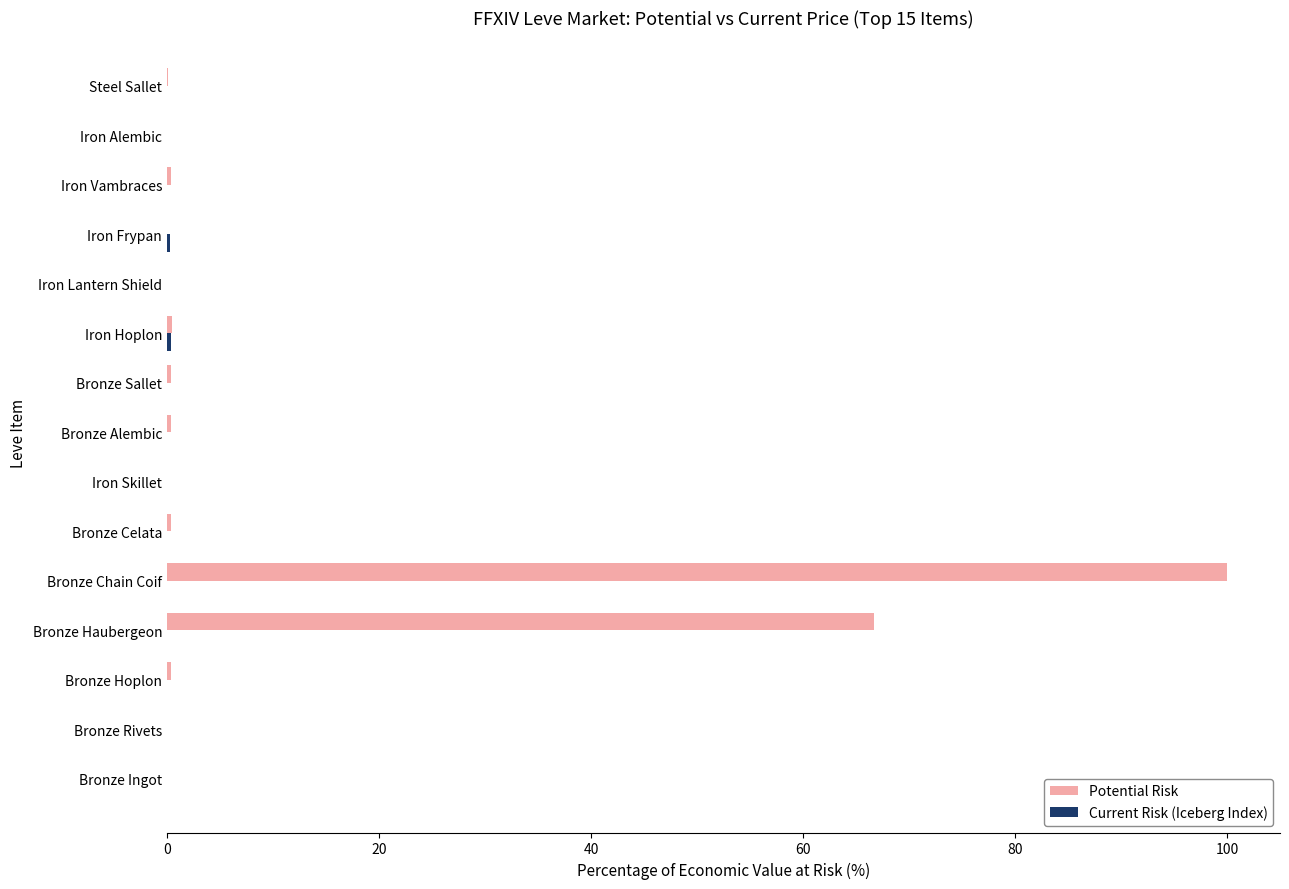

At which category is the sum across all series the highest?

Bronze Chain Coif